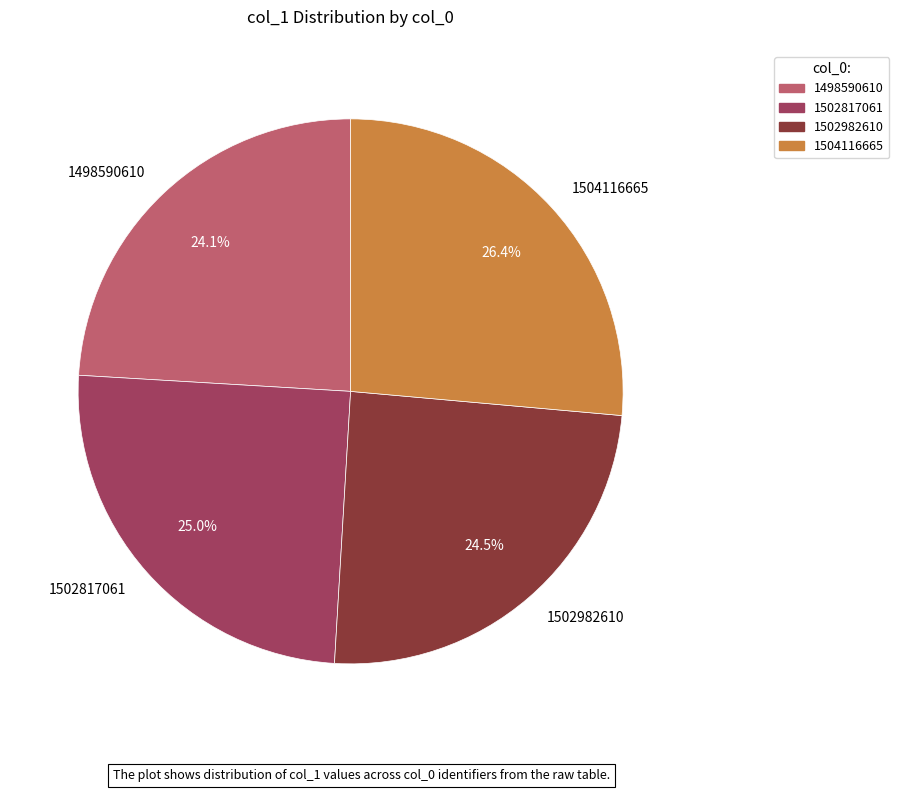

Combined, what portion of the pie is 1498590610 and 1502817061?

49.1%